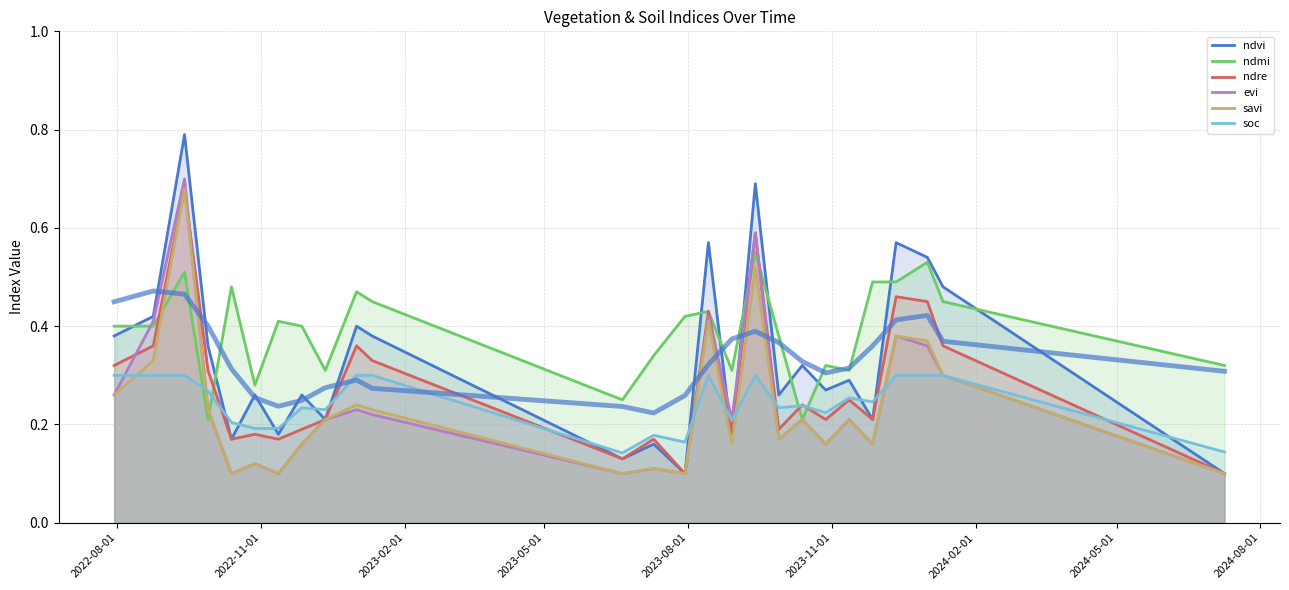

Which series has the widest spread of values?

ndvi